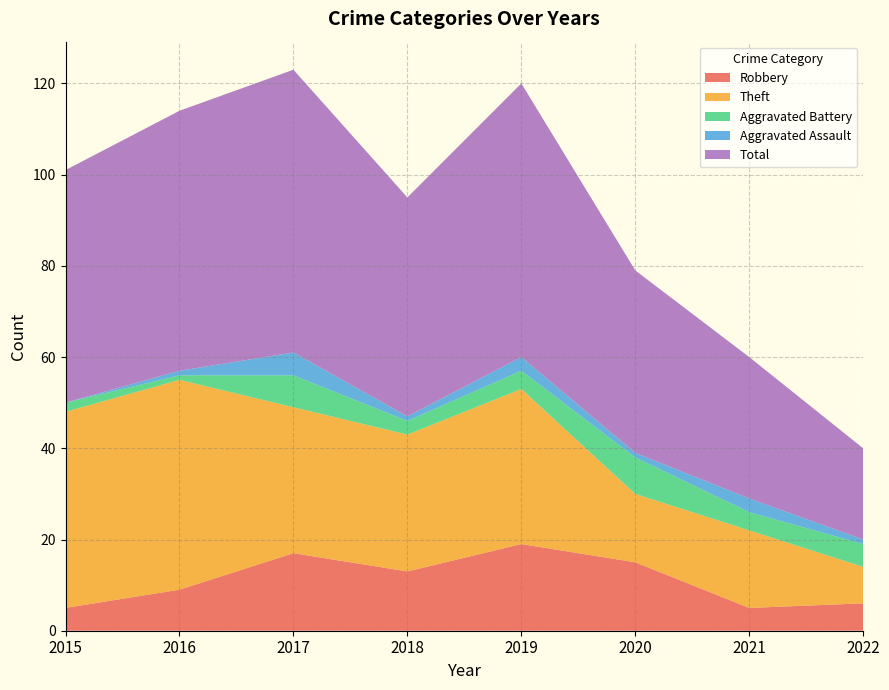

Reading right to left, extract all data points from this chart.

Robbery: 6	5	15	19	13	17	9	5
Theft: 8	17	15	34	30	32	46	43
Aggravated Battery: 5	4	8	4	3	7	1	2
Aggravated Assault: 1	3	1	3	1	5	1	0
Total: 20	31	40	60	48	62	57	51